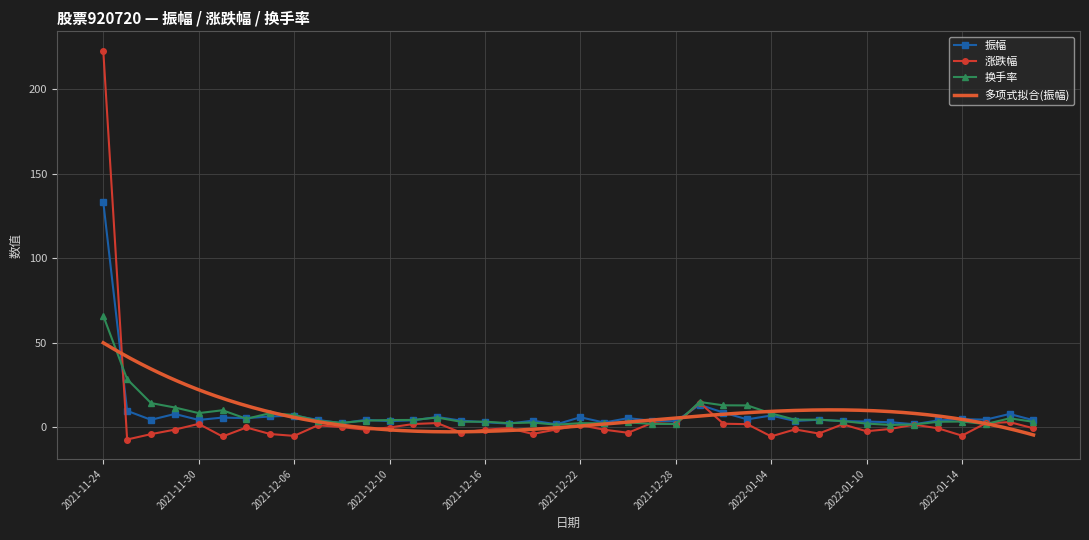

At which label does 振幅 first exceed 4?

2021-11-24